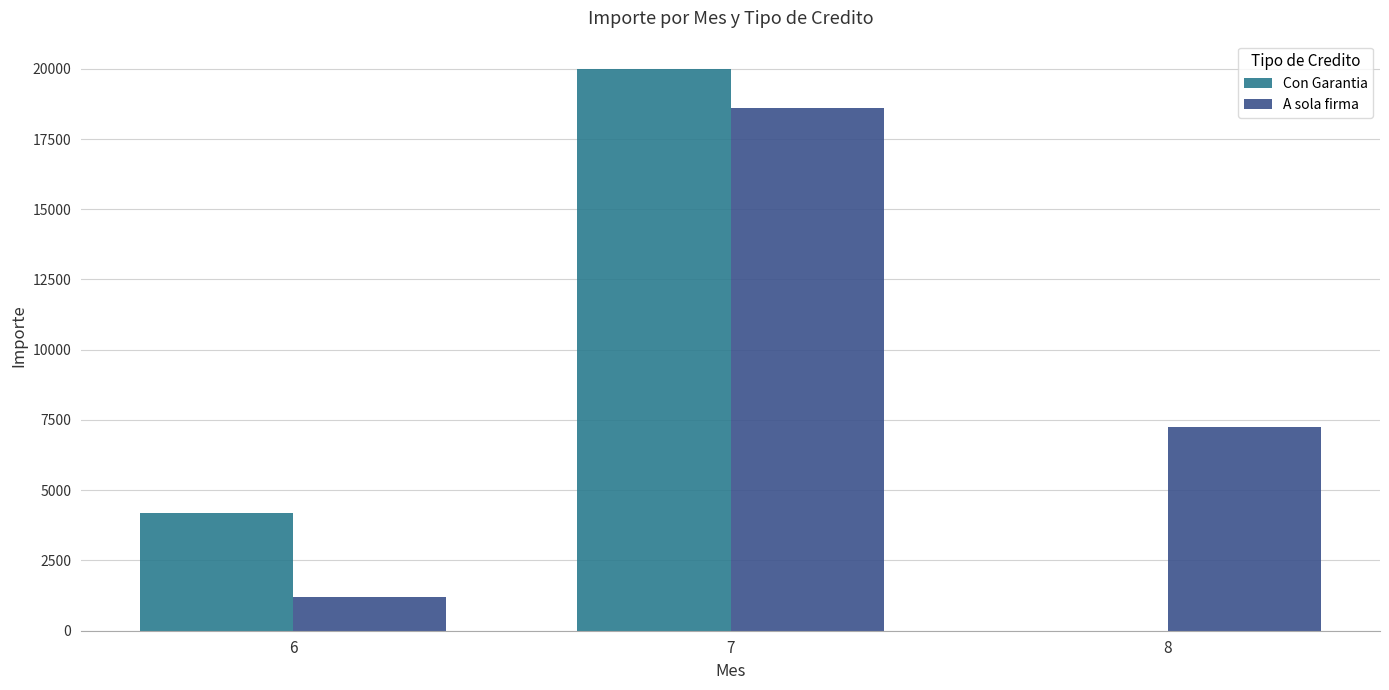

Is it true that A sola firma equals 10379 at 7?

False